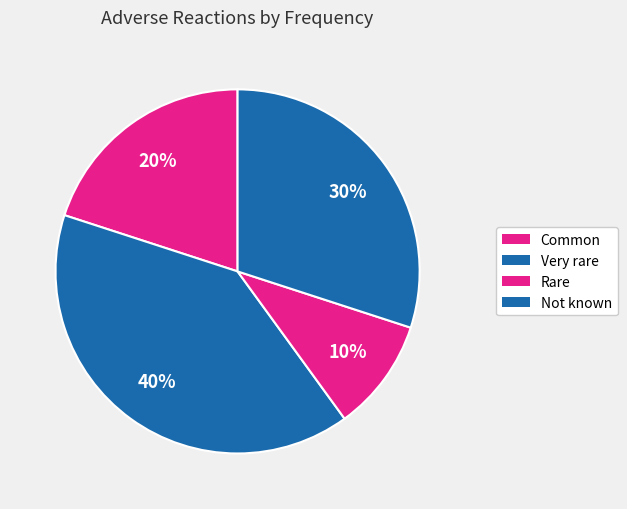

Is Rare the majority of the pie?

No